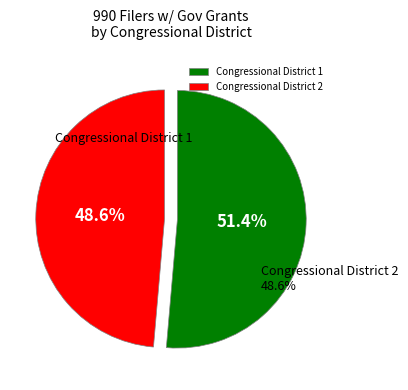

To the nearest percent, what is the combined percentage of Congressional District 2 and Congressional District 1?

100%